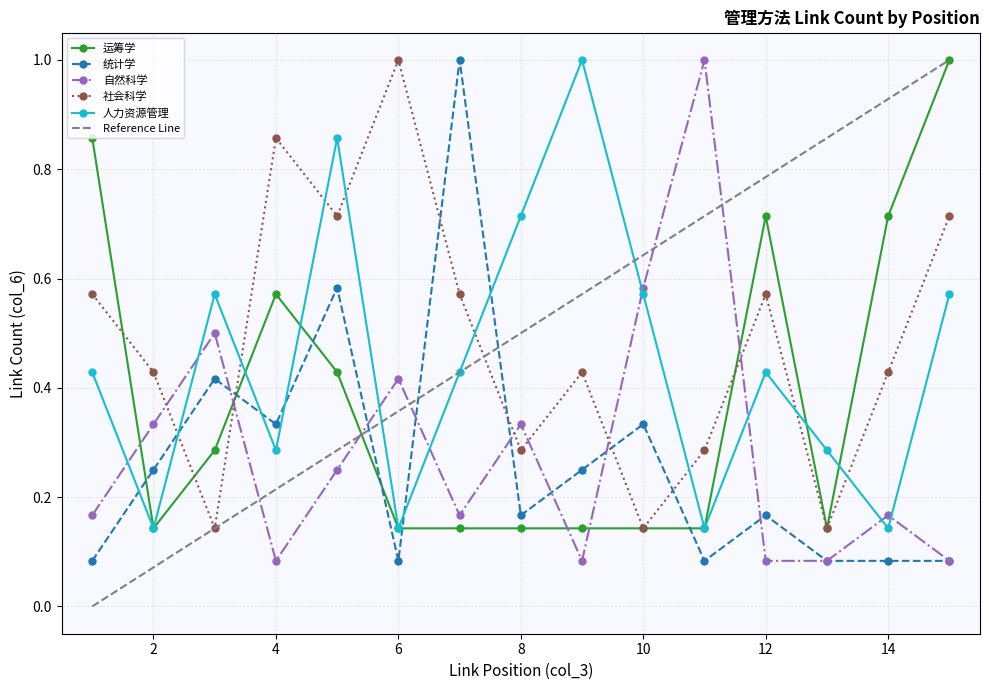

Where is the first local maximum for 统计学?

3